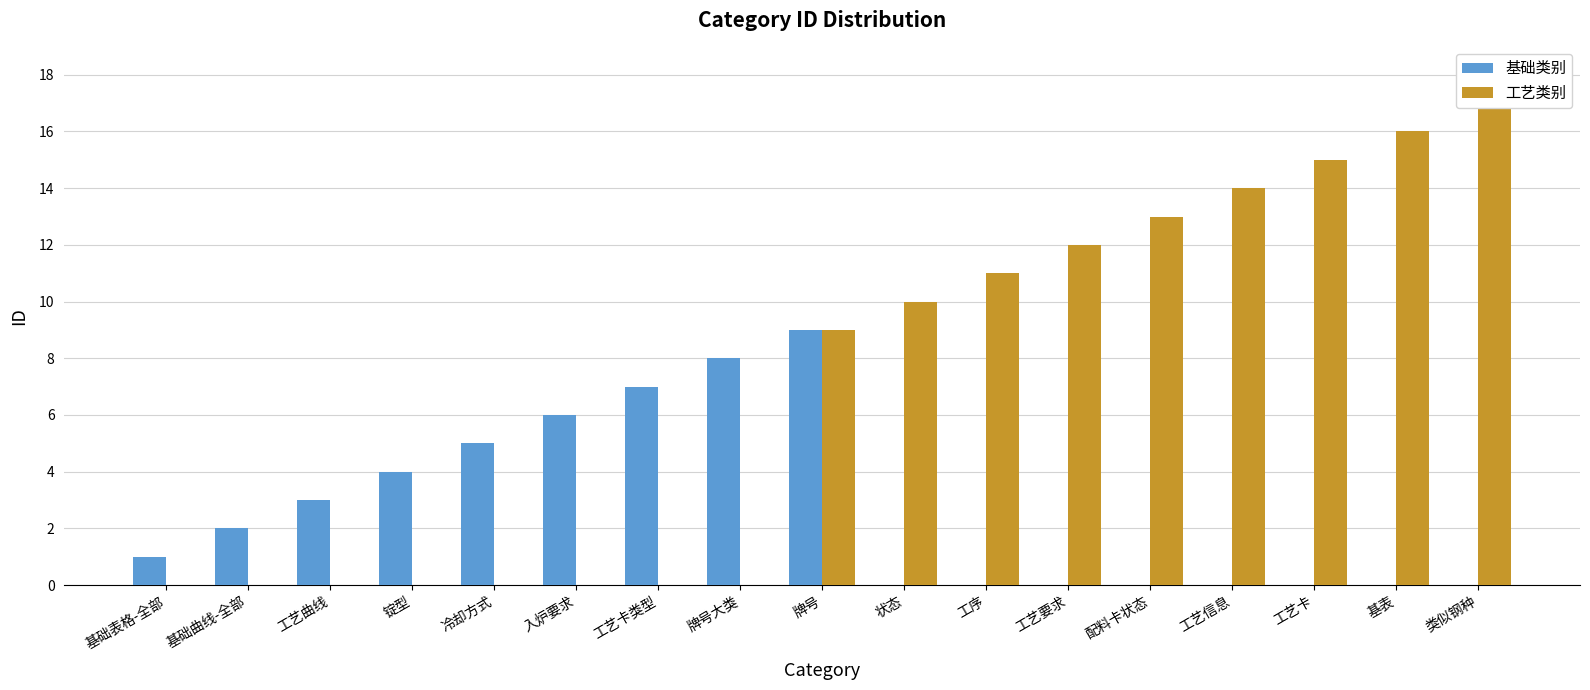

Between 基础表格-全部 and 锭型, which series saw the biggest shift?

基础类别